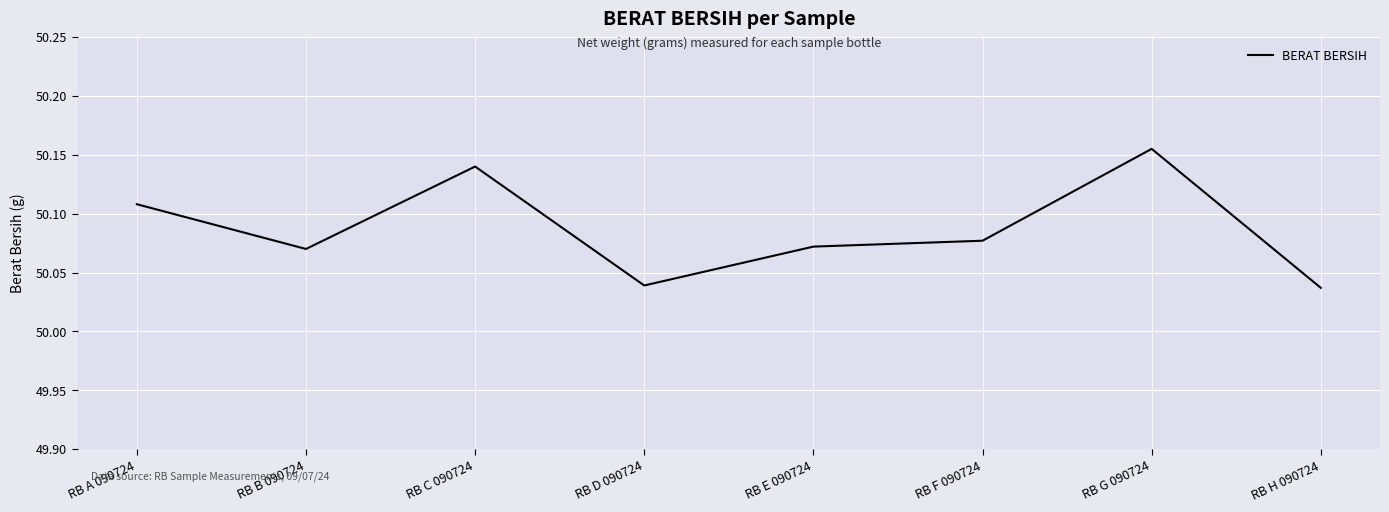

The chart shows a value of 66.4 at RB G 090724. True or false?

False